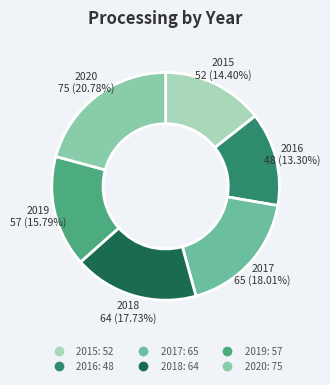

To the nearest percent, what percentage of the pie is 2019?

16%